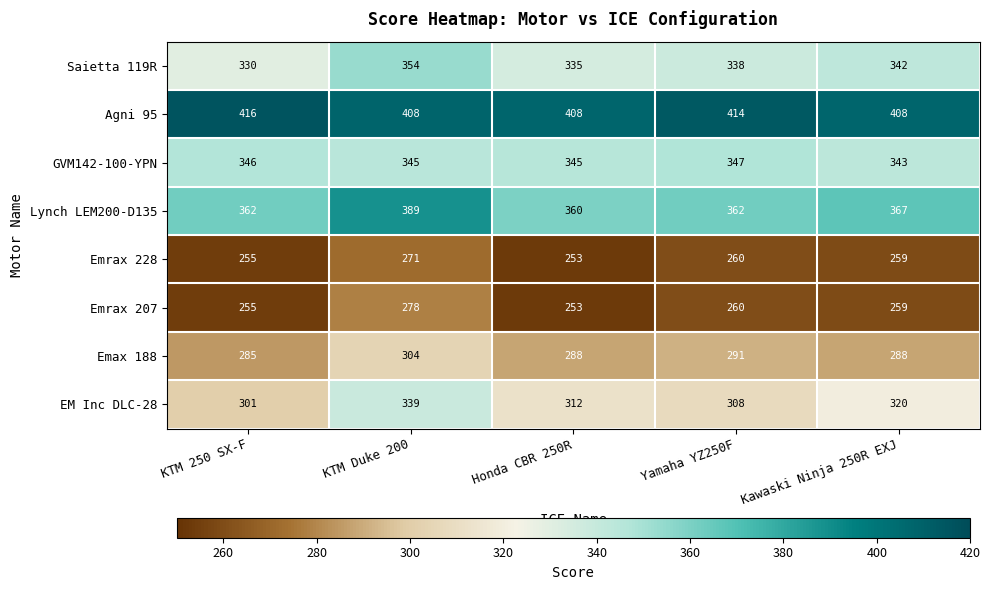

What is the sum of the Emax 188 values at KTM Duke 200 and KTM 250 SX-F?

589